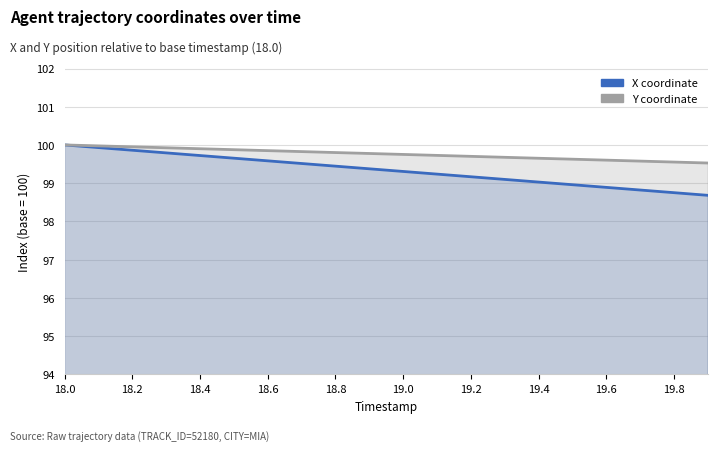

What is the difference between the maximum and minimum values in the X coordinate series?

1.3